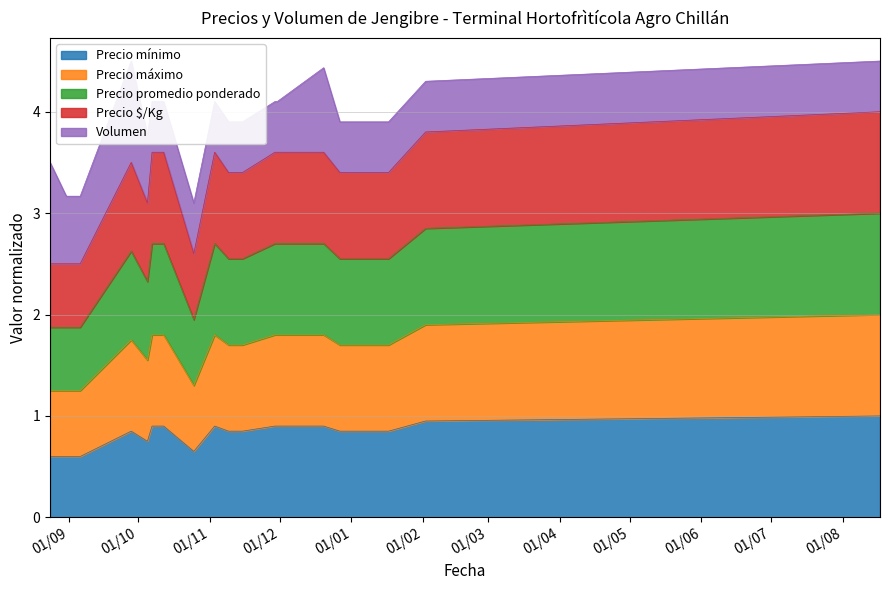

What is the minimum value for Precio mínimo?

0.6